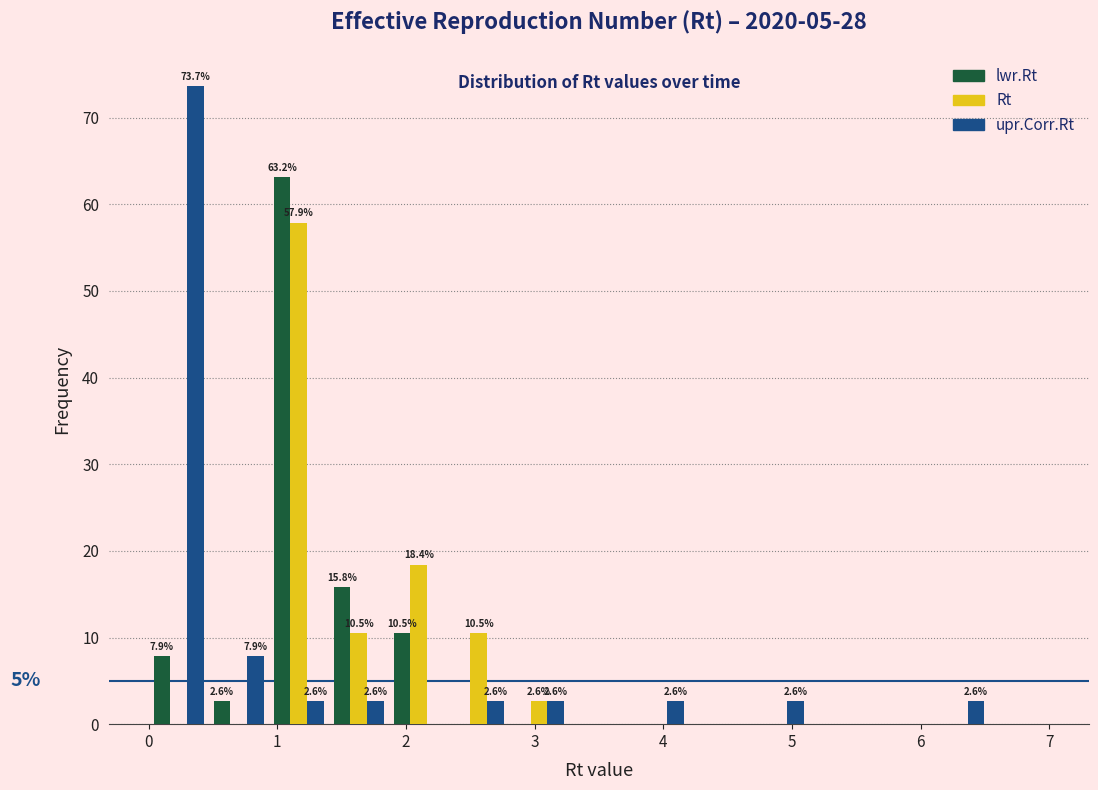

In the lwr.Rt series, which range on the x-axis has the tallest bar?

0.9 to 1.4